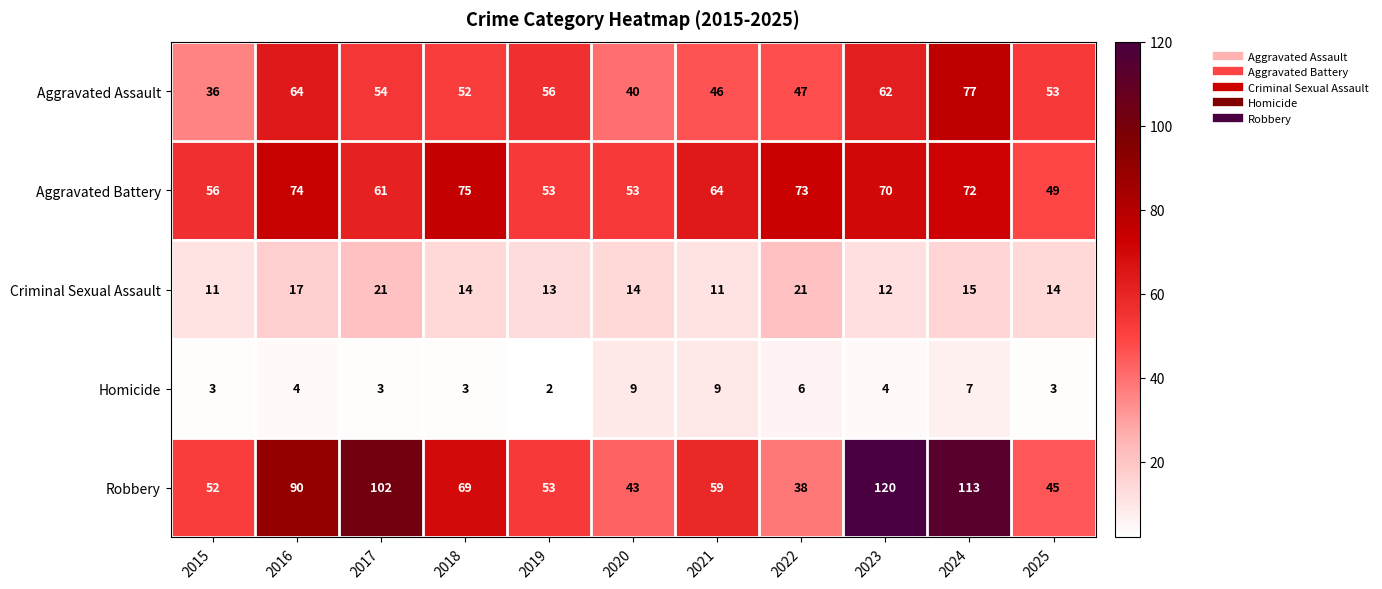

At which category is the sum across all series the highest?

2024